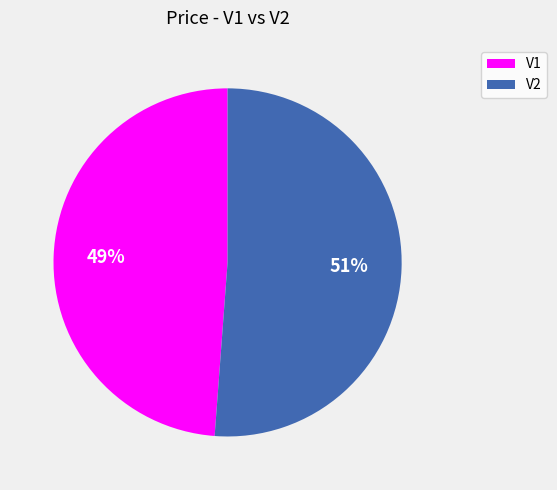

To the nearest percent, what is the difference between the V2 and V1 slice percentages?

2%